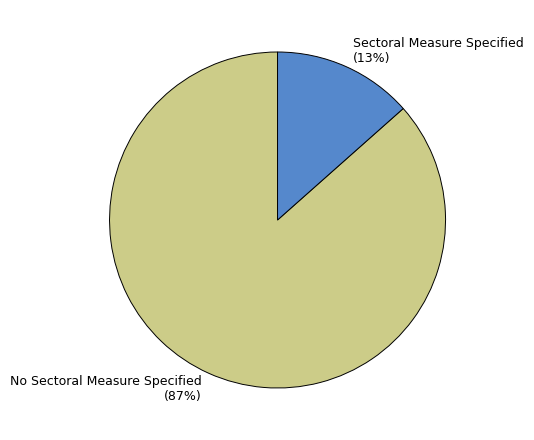

How many slices are in this pie chart?

2